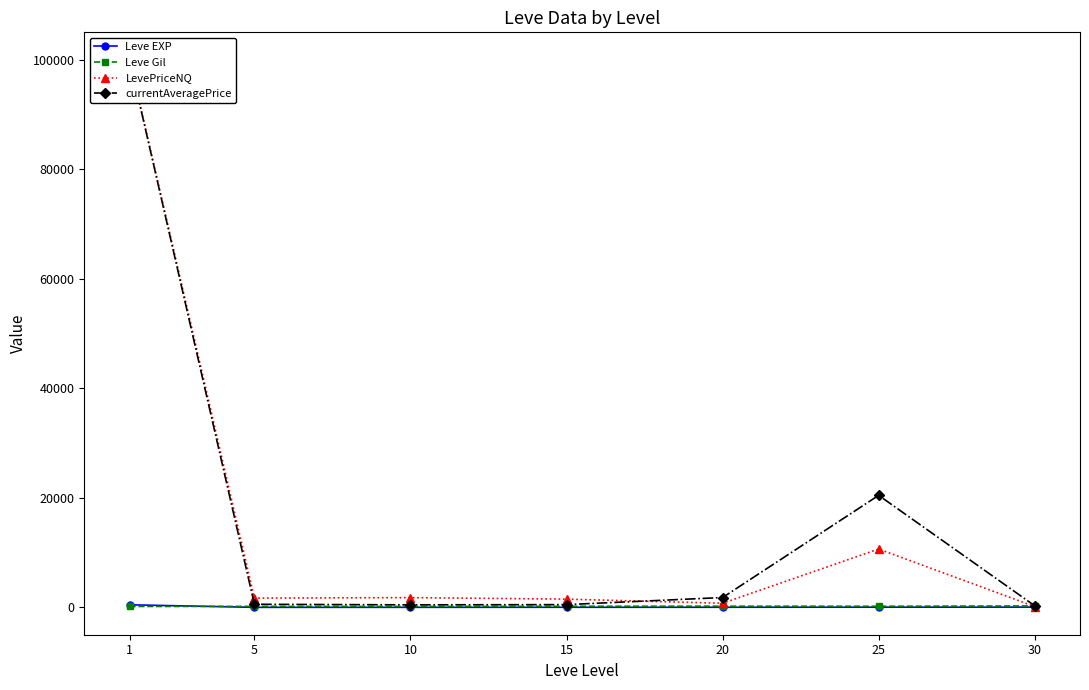

At which category does Leve EXP reach its first local valley?

5